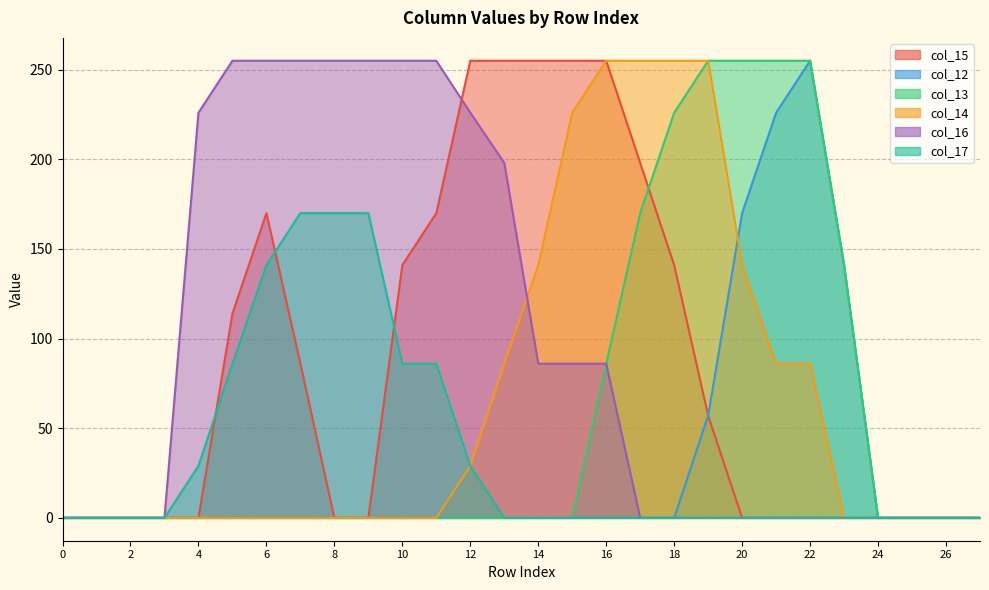

How many values in the col_12 series exceed 0?

5